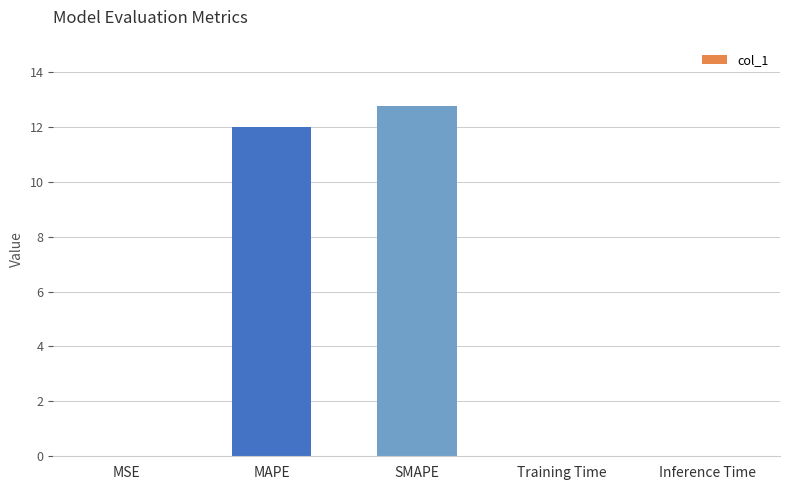

The value at MAPE is 12.0. True or false?

True